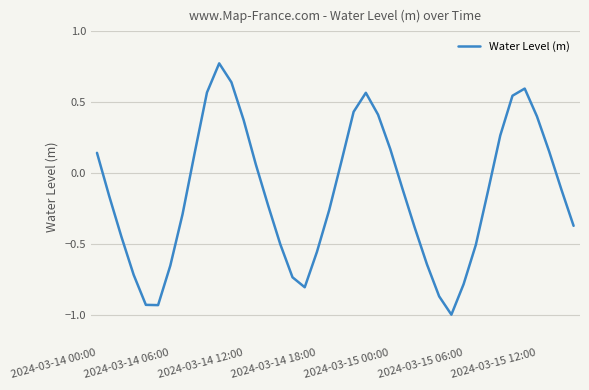

What is the difference between the maximum and minimum values?

1.8